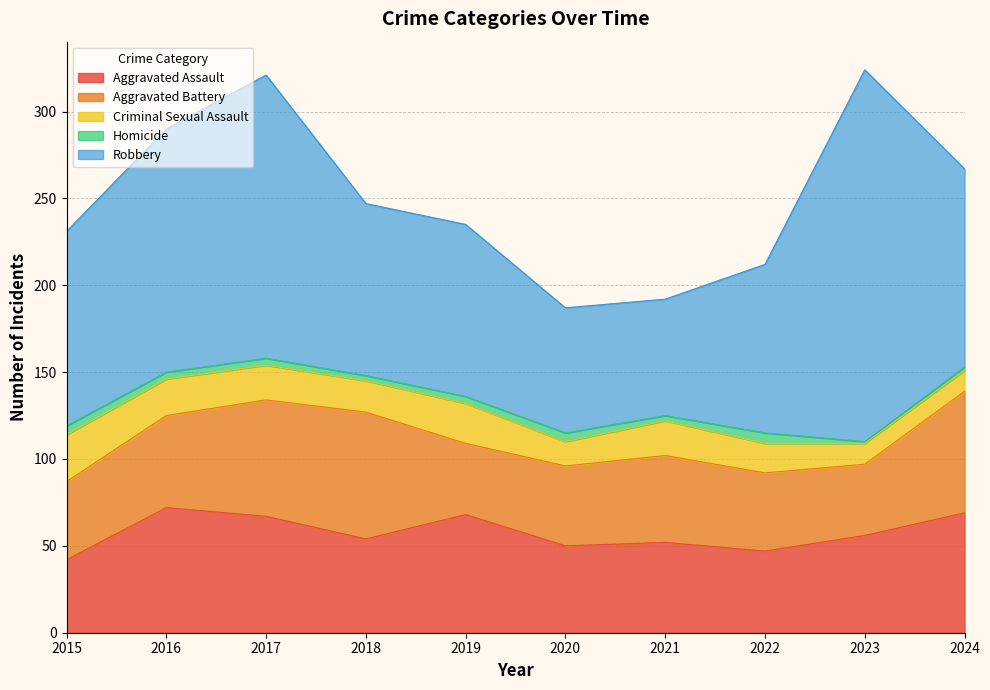

True or false: Criminal Sexual Assault has a value of 7 at 2019.

False